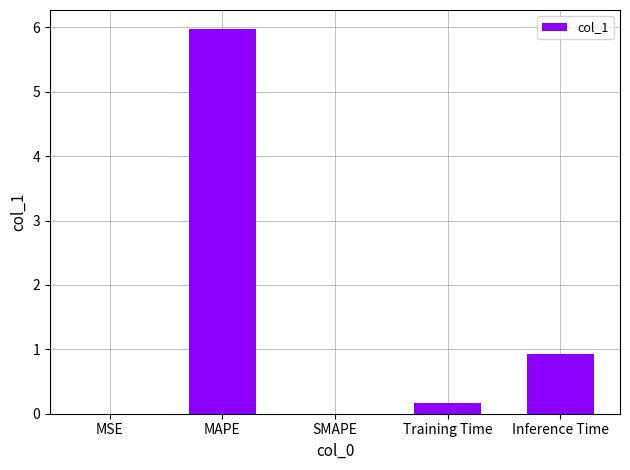

Between Training Time and Inference Time, which is larger?

Inference Time